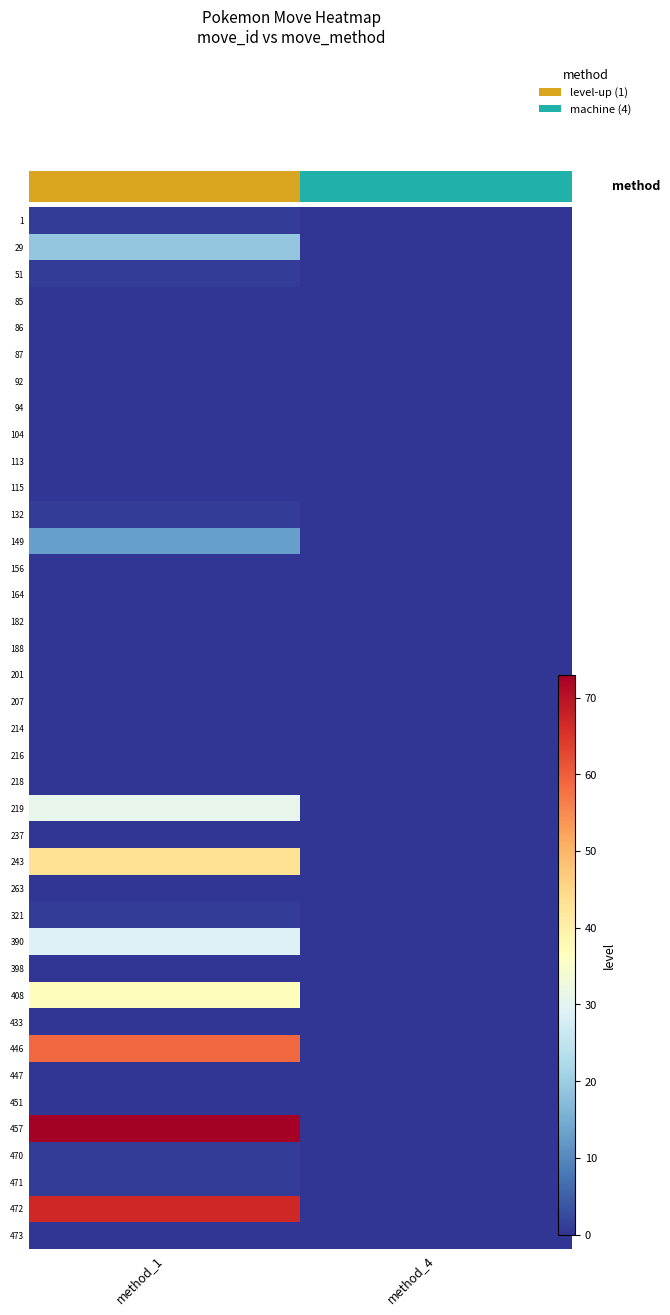

At how many categories does at least one series exceed 52?

1